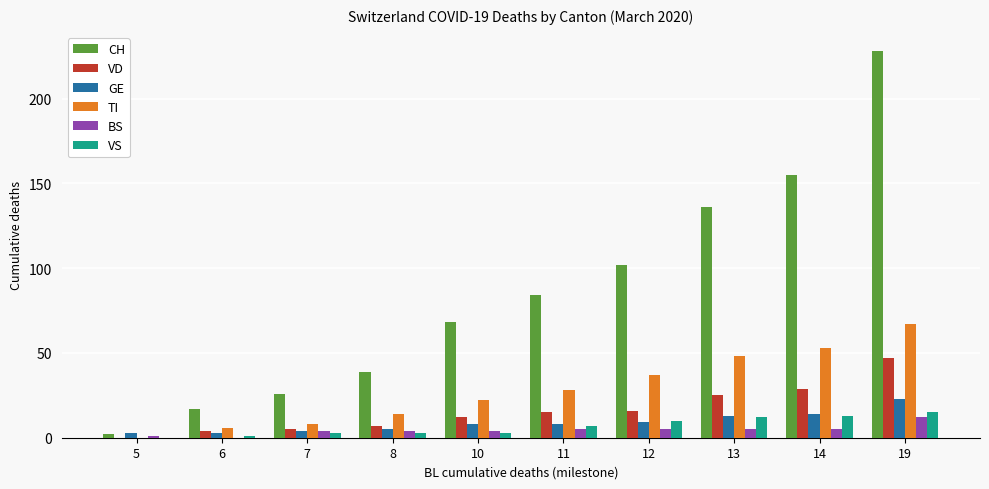

The VD series shows 84 at 19. True or false?

False